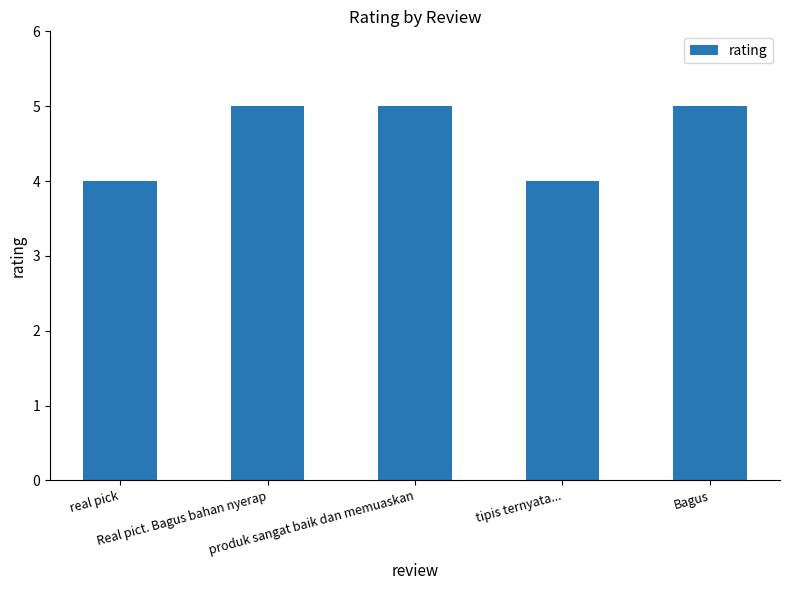

How many values are below 5?

2